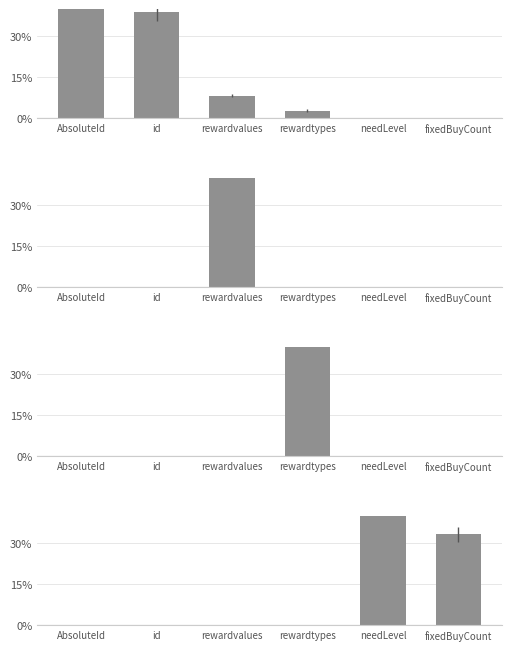

At which category is the sum across all series the highest?

rewardvalues